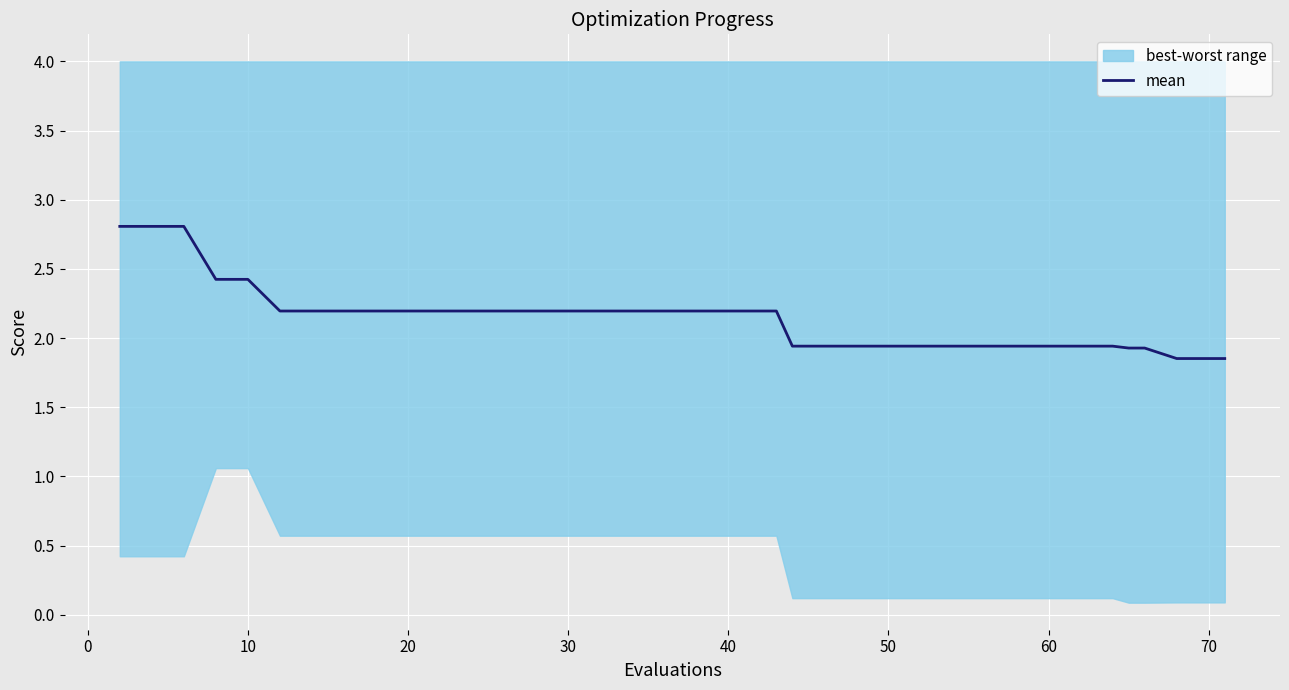

How many data points are above 2?

23